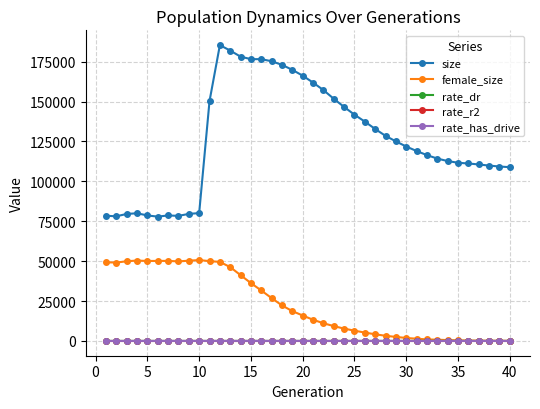

At how many categories does at least one series exceed 60151?

40